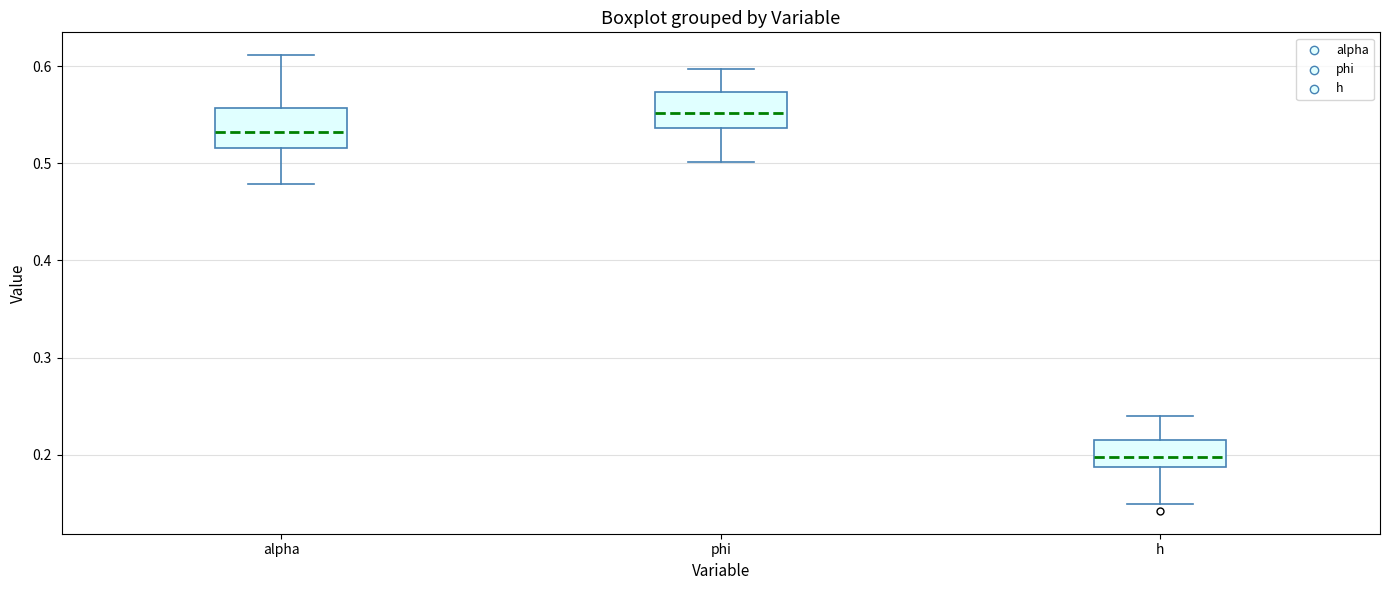

Reading left to right, read every box against the y-axis: the position of its median line, the range the box covers, and the ends of its whiskers. The values are not printed on the chart, so give them approximately, as read against the axis.

alpha: median 0.53, box 0.52 to 0.56, whiskers 0.48 to 0.61
phi: median 0.55, box 0.54 to 0.57, whiskers 0.50 to 0.60
h: median 0.20, box 0.19 to 0.21, whiskers 0.15 to 0.24